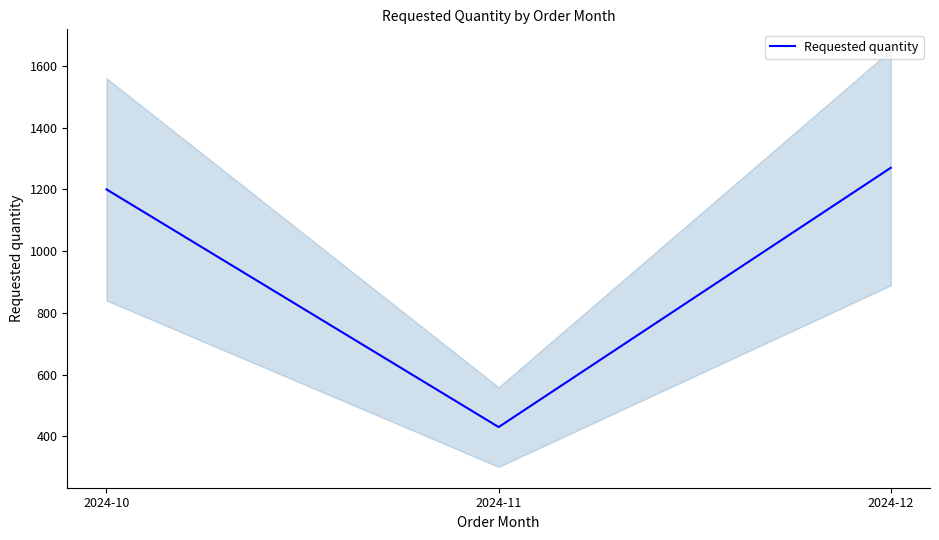

The value at 2024-12 is 1270. True or false?

True